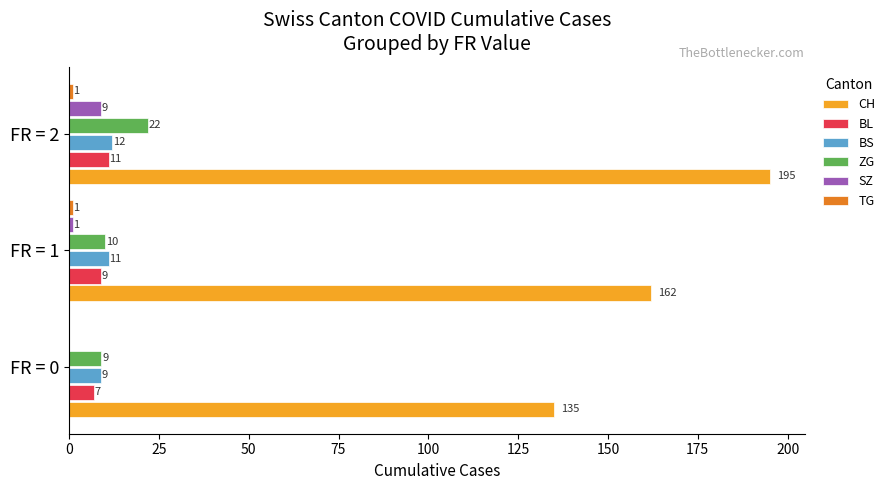

Which series changed the most between FR = 0 and FR = 2?

CH